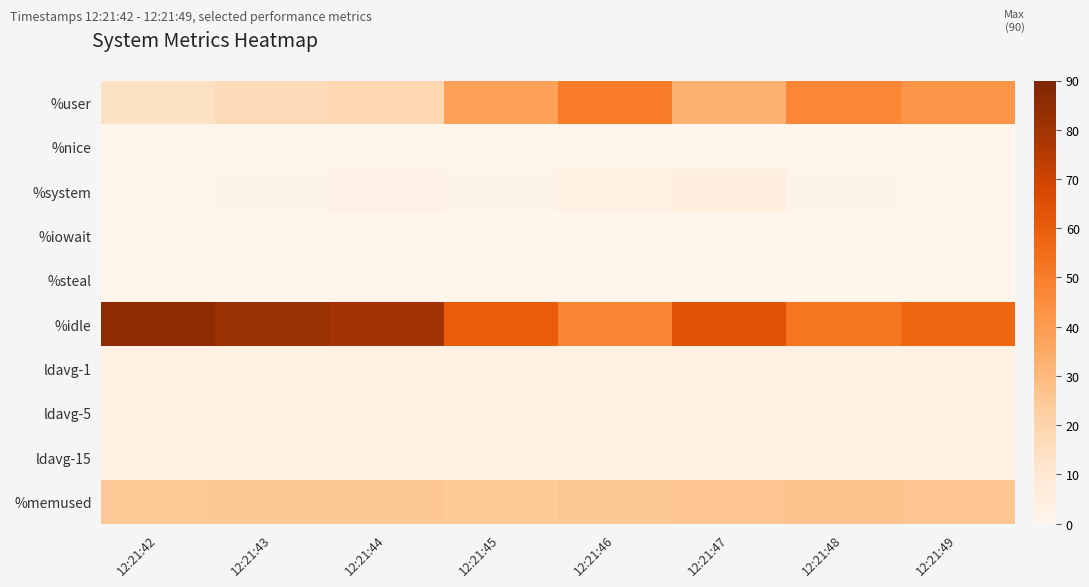

Which series has the widest spread of values?

%idle